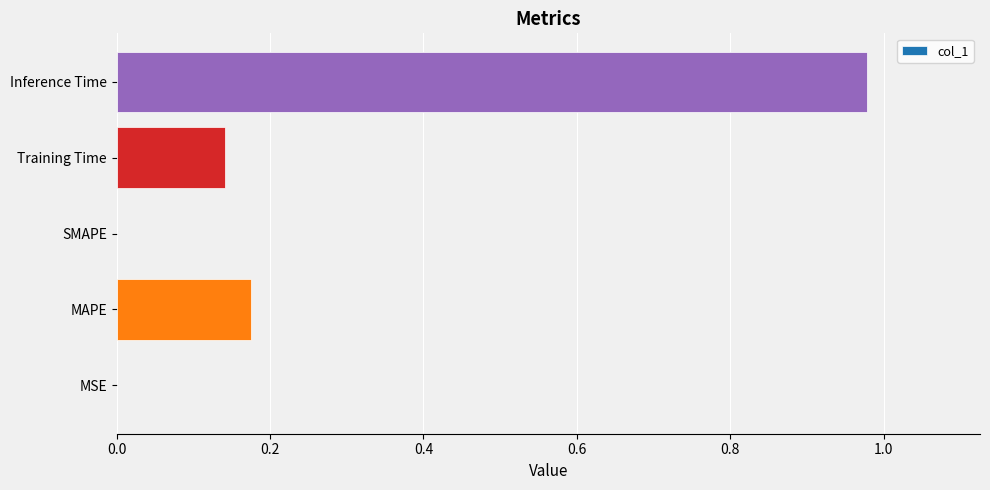

True or false: the data shows 0.3 at Inference Time.

False